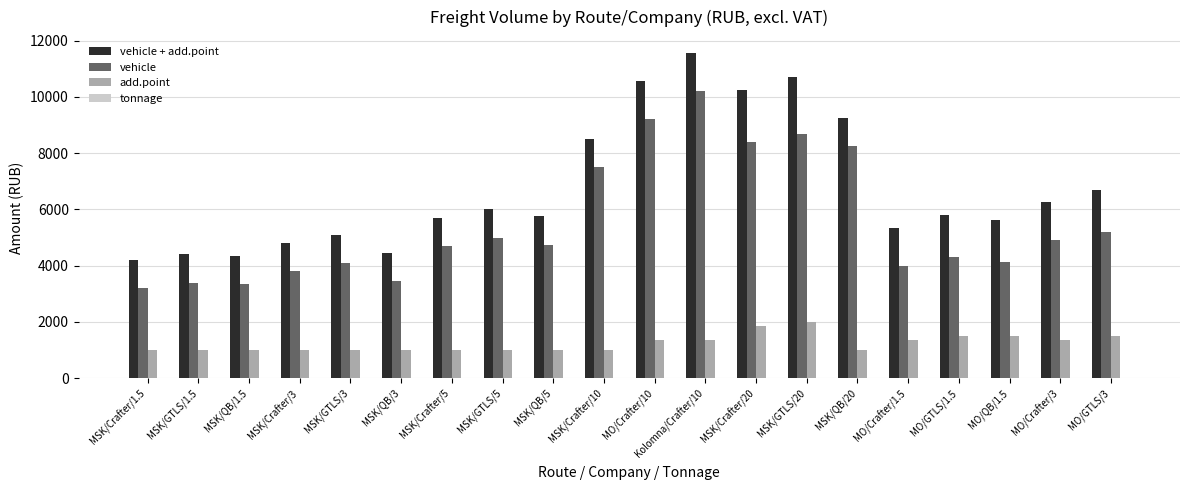

The value of add.point at MO/GTLS/3 is 799.5. True or false?

False